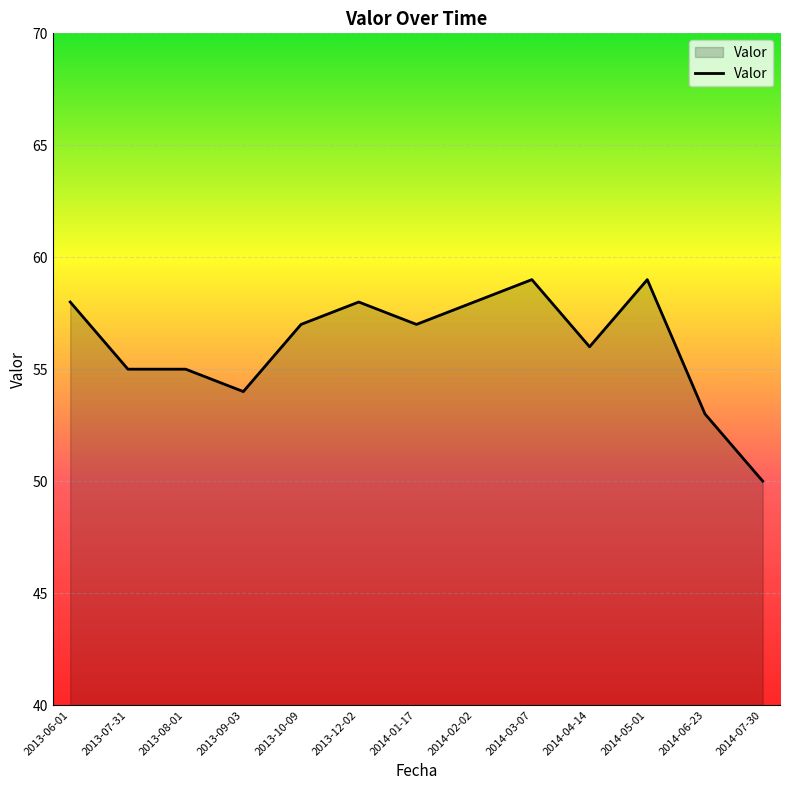

What is the difference between the maximum and minimum values?

9